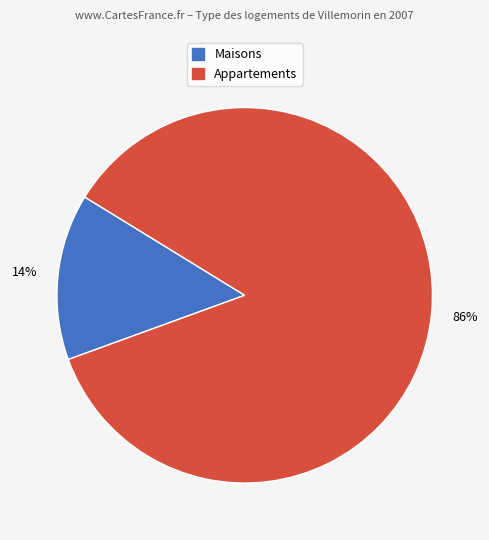

Is there any slice that represents more than half of the pie?

Yes